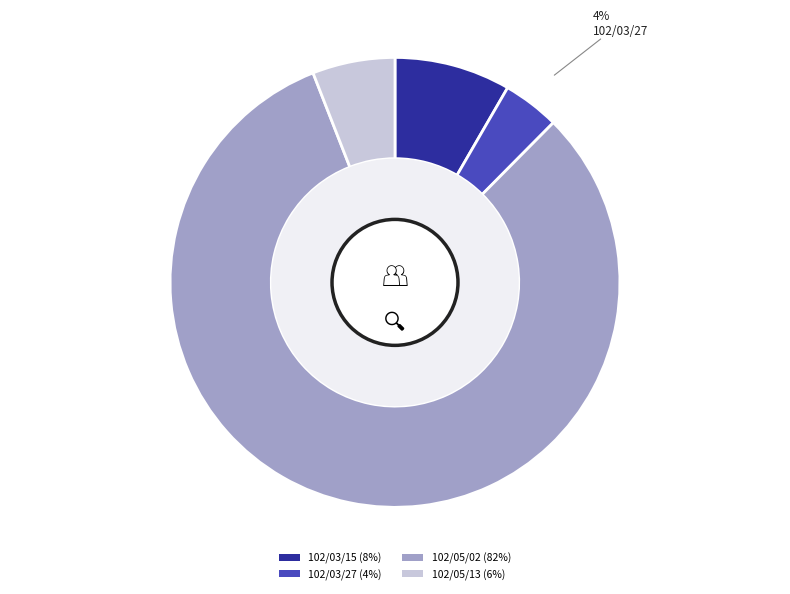

Do 102/03/27 (4%) and 102/05/13 (6%) together represent more than half of the pie?

No